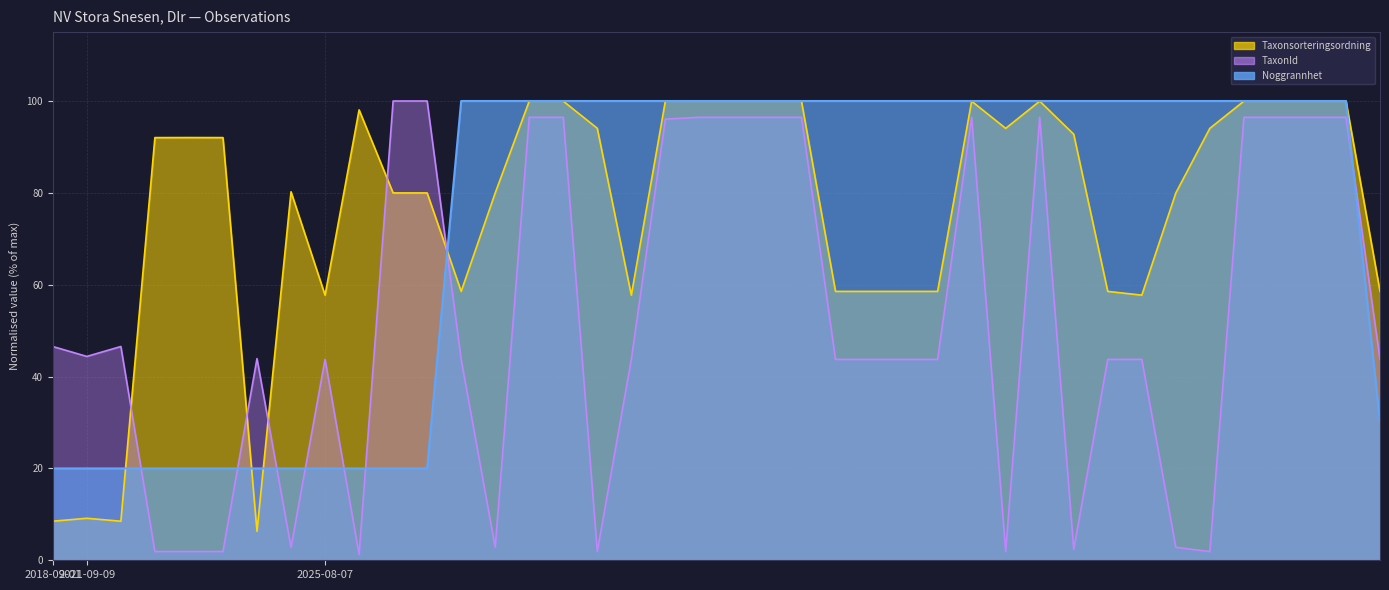

What is the sum of the Taxonsorteringsordning values at 2021-09-09 and 2025-08-07?

67.1